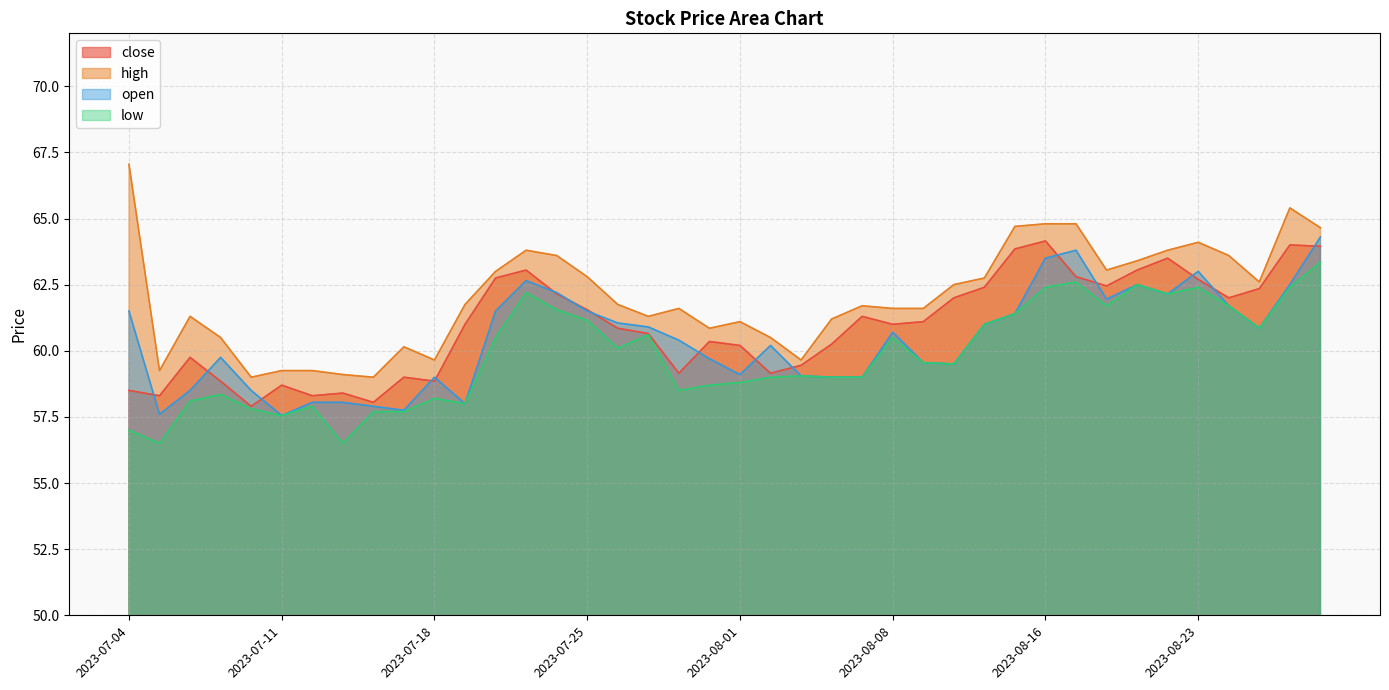

How many values in the high series are below 61?

12